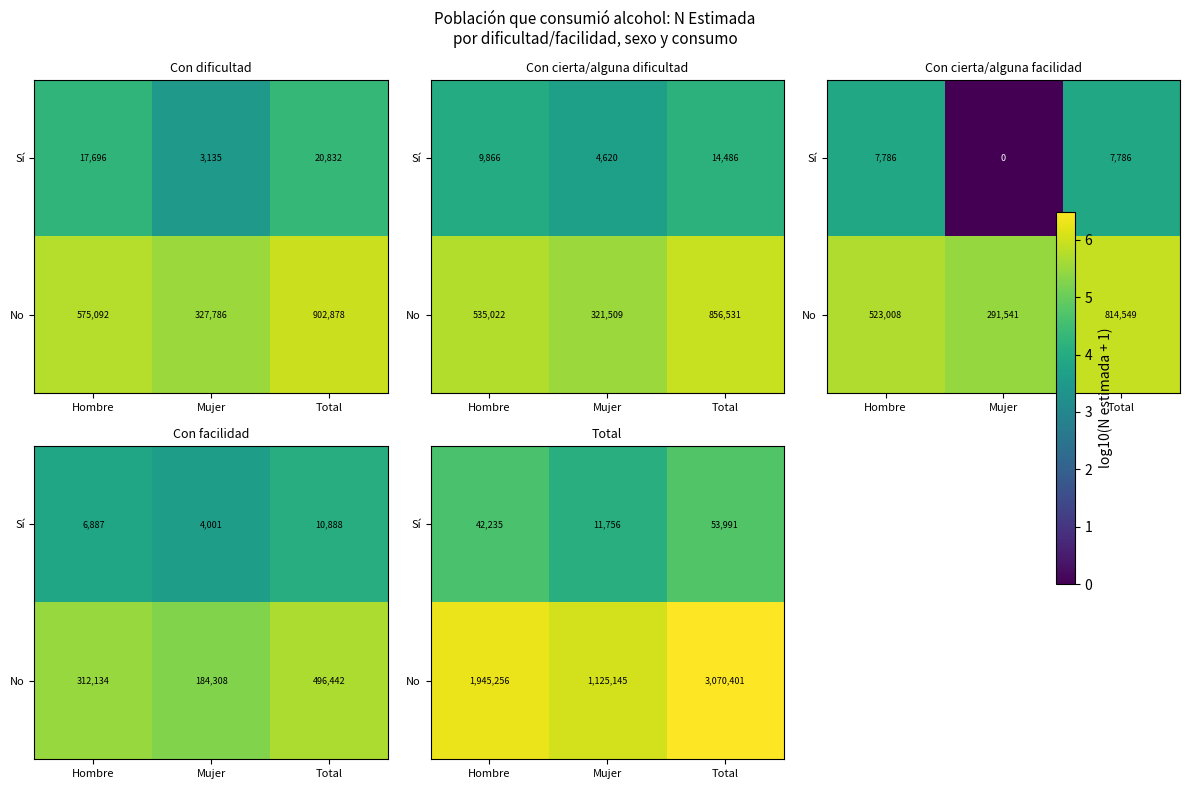

Read the Sí value at Mujer.

4.1